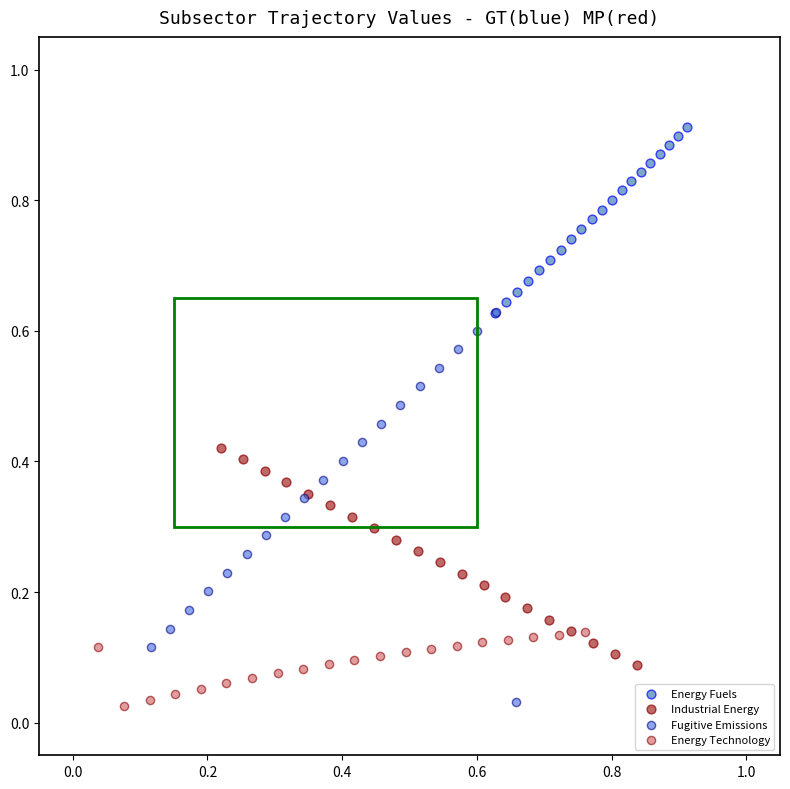

Which series contains the highest Y value?

Energy Fuels